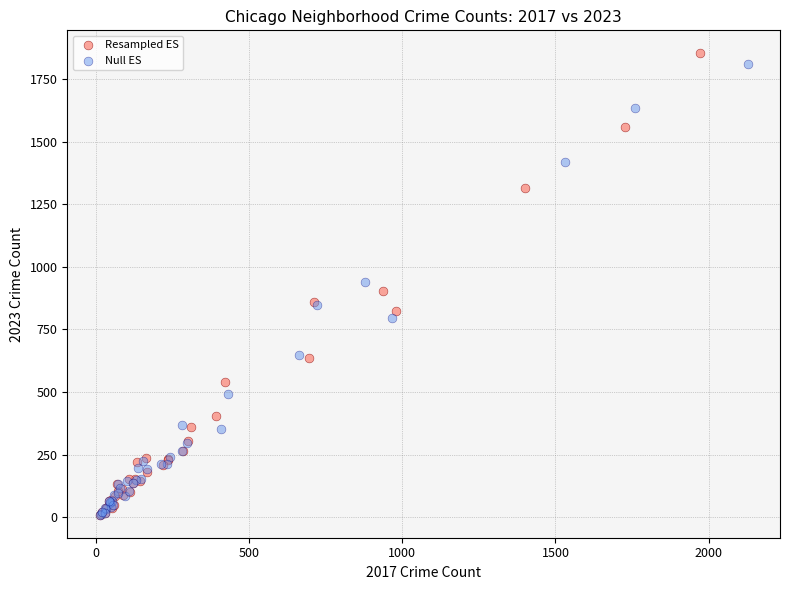

Which series has the widest spread of Y values?

Resampled ES